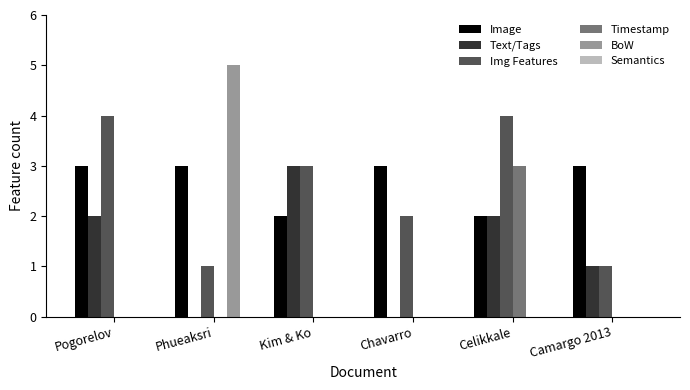

What is the sum of the Img Features values at Chavarro and Camargo 2013?

3